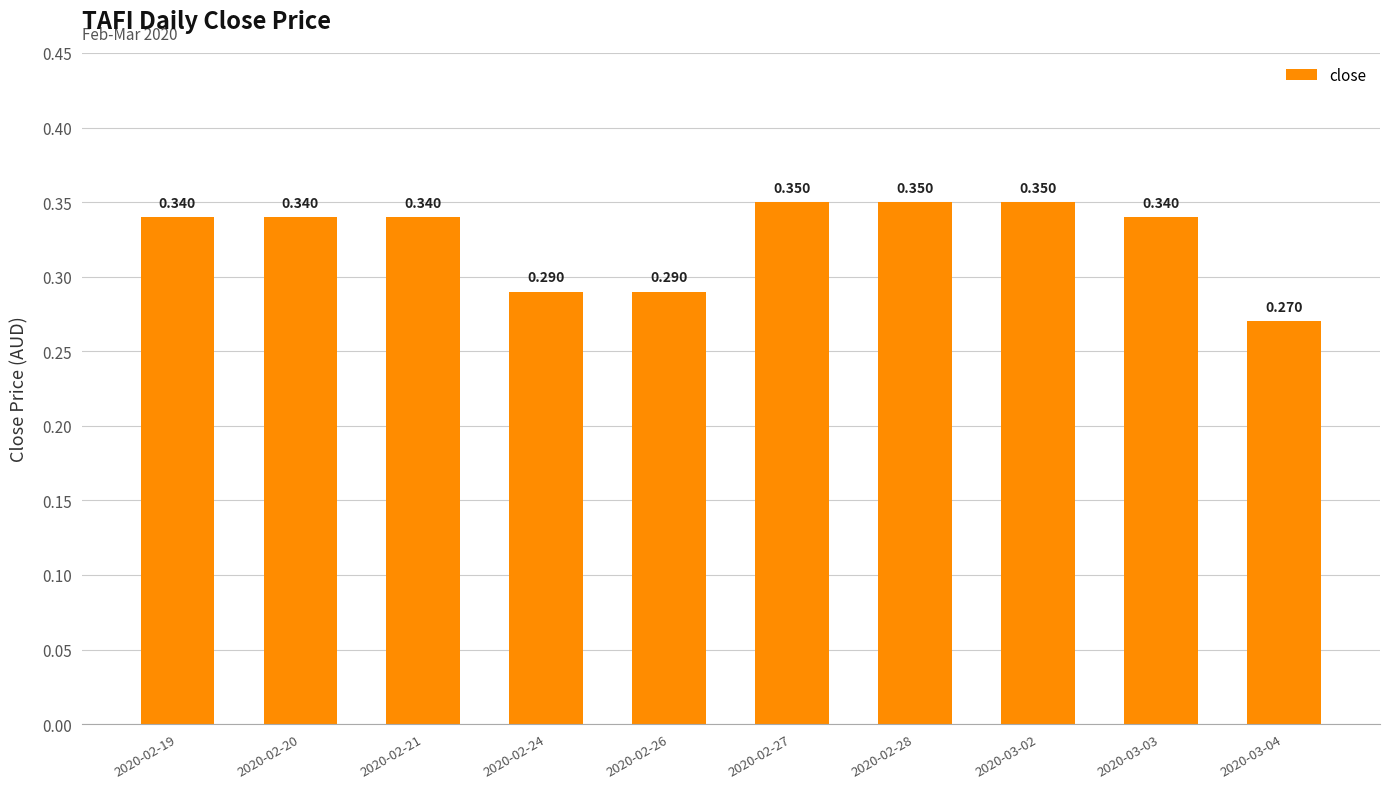

How many bars are there in total?

10